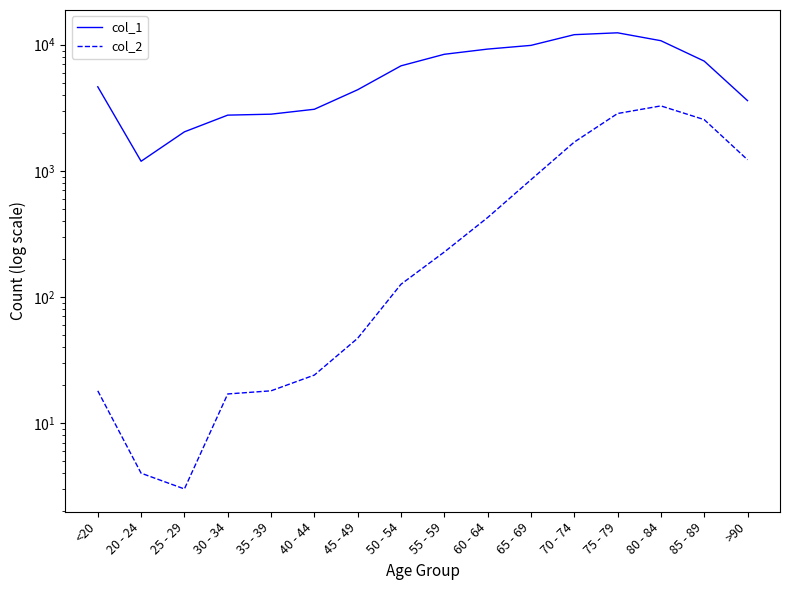

What is the label of the 12th point from the left?

70 - 74